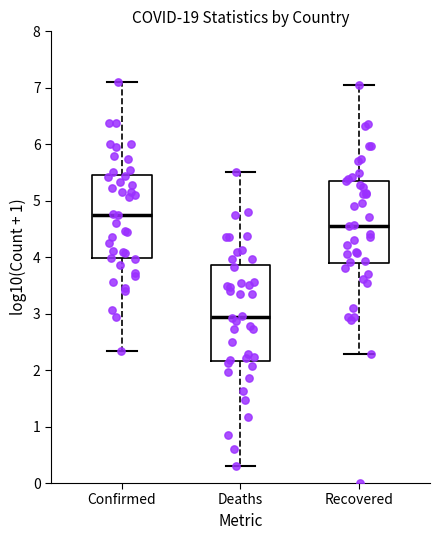

Where does the lower whisker of the box for Recovered end on the y-axis? The values are not printed on the chart, so give them approximately, as read against the axis.

2.3